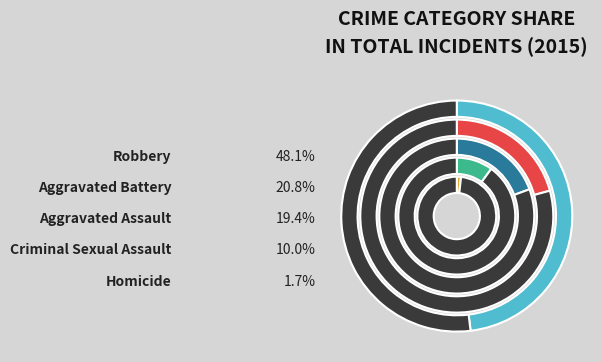

What is the ratio of the value at Robbery to the value at Criminal Sexual Assault?

4.8